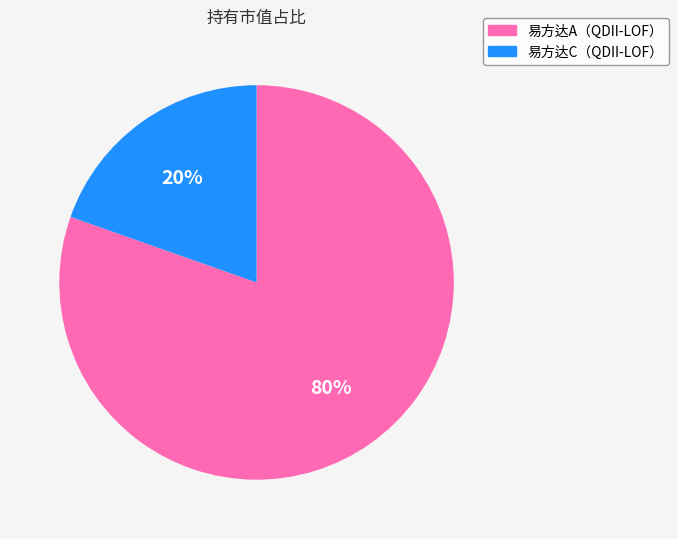

To the nearest percent, what is the average slice percentage?

50%